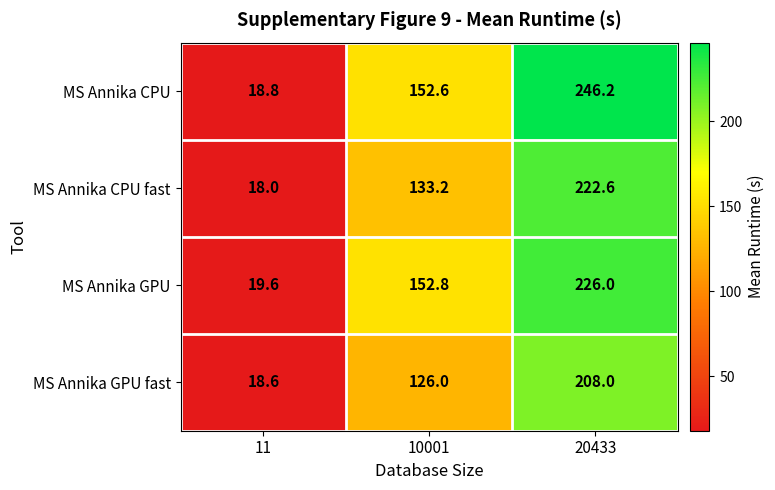

Reading left to right, what are all the values shown in this chart?

MS Annika CPU: 18.8	152.6	246.2
MS Annika CPU fast: 18.0	133.2	222.6
MS Annika GPU: 19.6	152.8	226.0
MS Annika GPU fast: 18.6	126.0	208.0